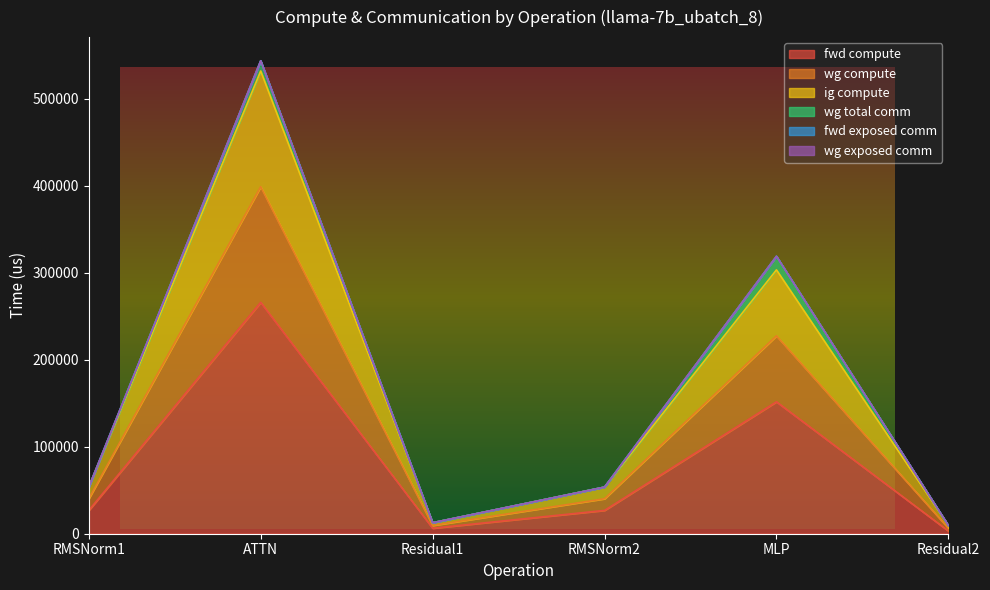

Between Residual2 and RMSNorm1, which is larger?

RMSNorm1